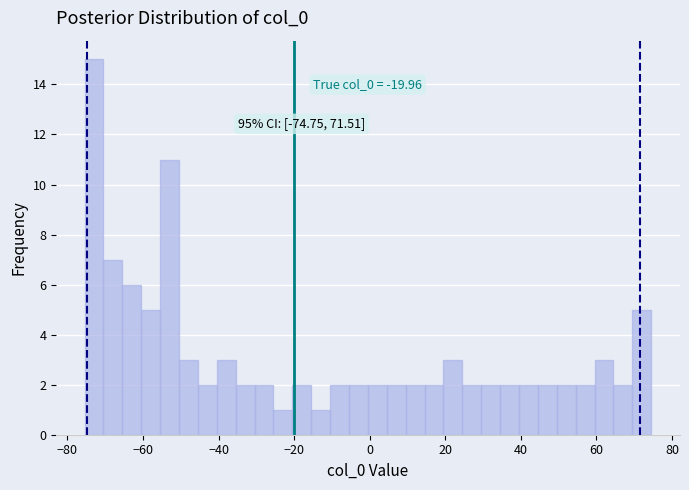

Around what value on the x-axis is the tallest bar? Give the approximate position of its centre, as read against the axis.

-72